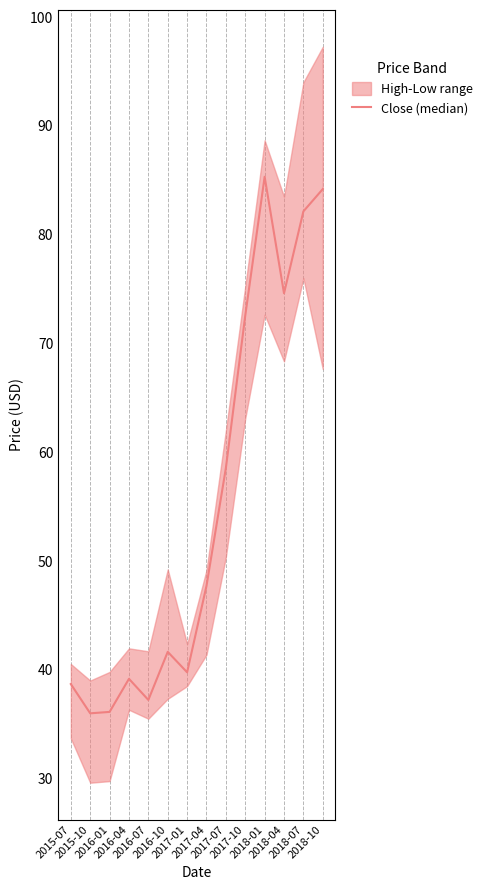

Where is the data nearest to the value 60?

2017-07